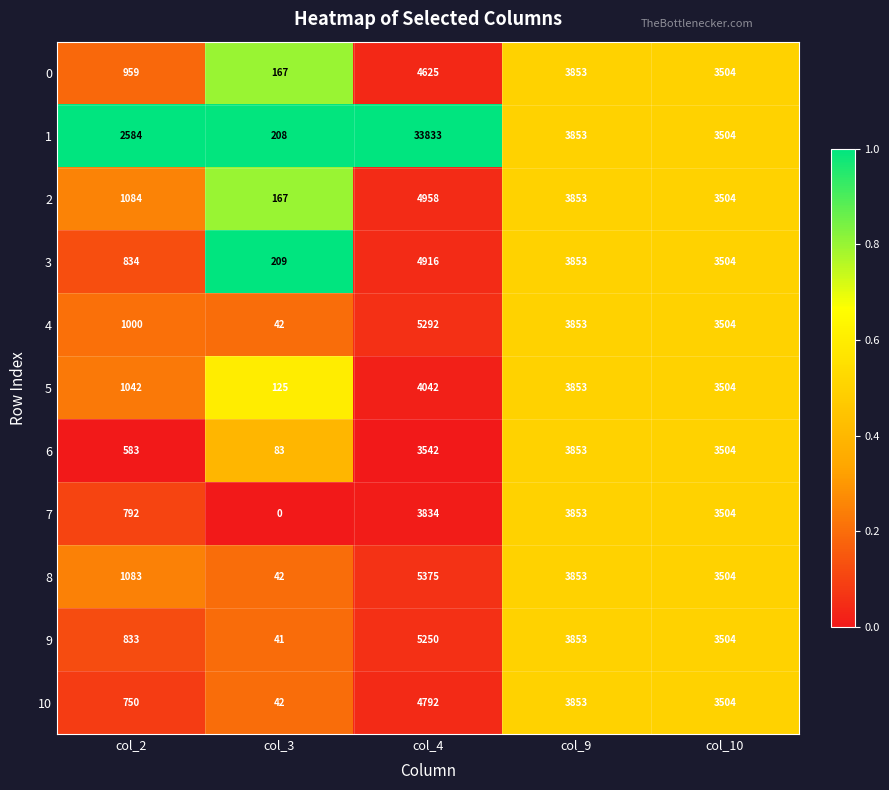

What is the spread (max minus min) of values at col_2?

2001